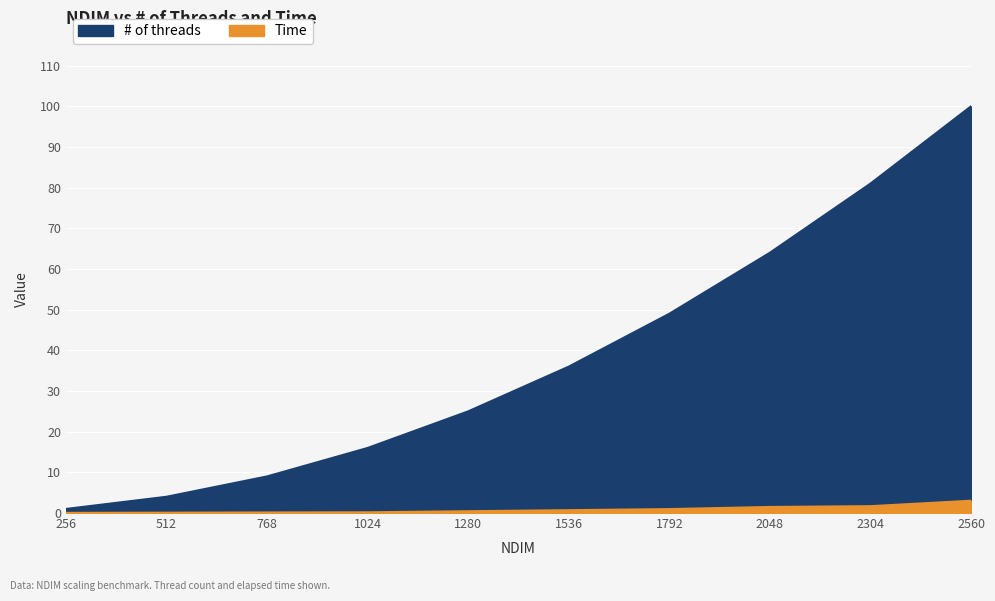

What is the value of the # of threads point at the 10th from the left?

100.0